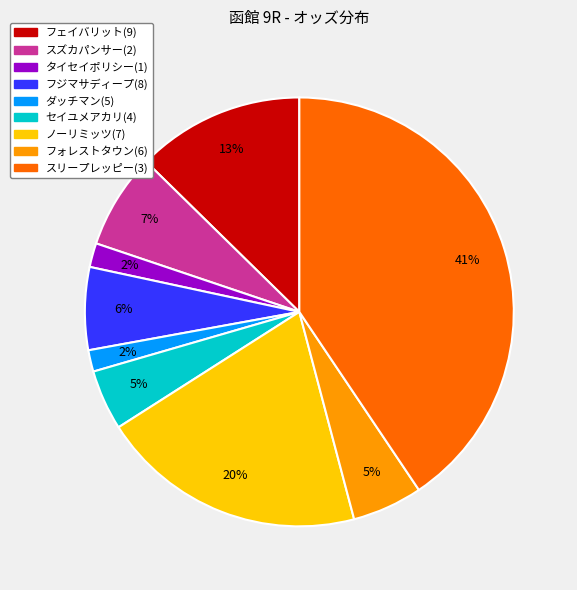

Is the sum of セイユメアカリ(4) and ダッチマン(5) greater than half?

No